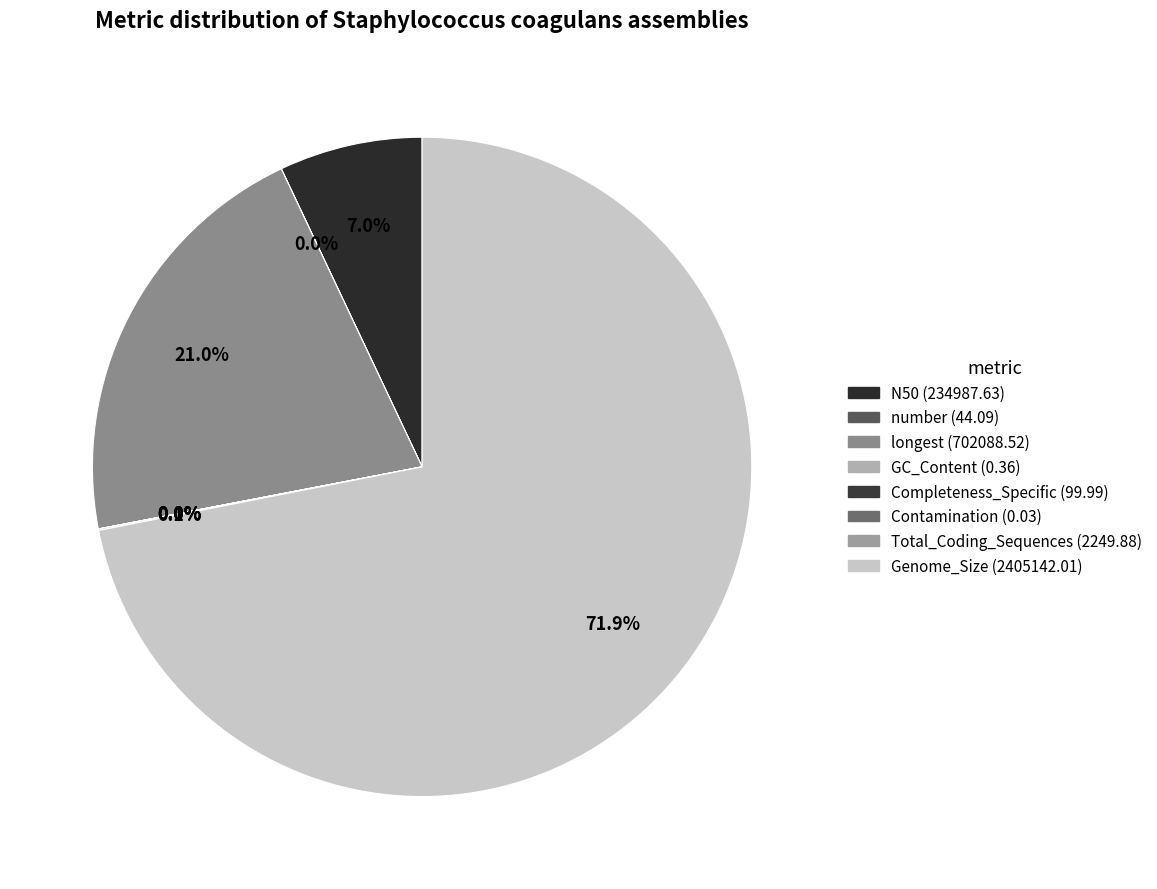

True or false: Completeness_Specific accounts for 0% of the total.

True